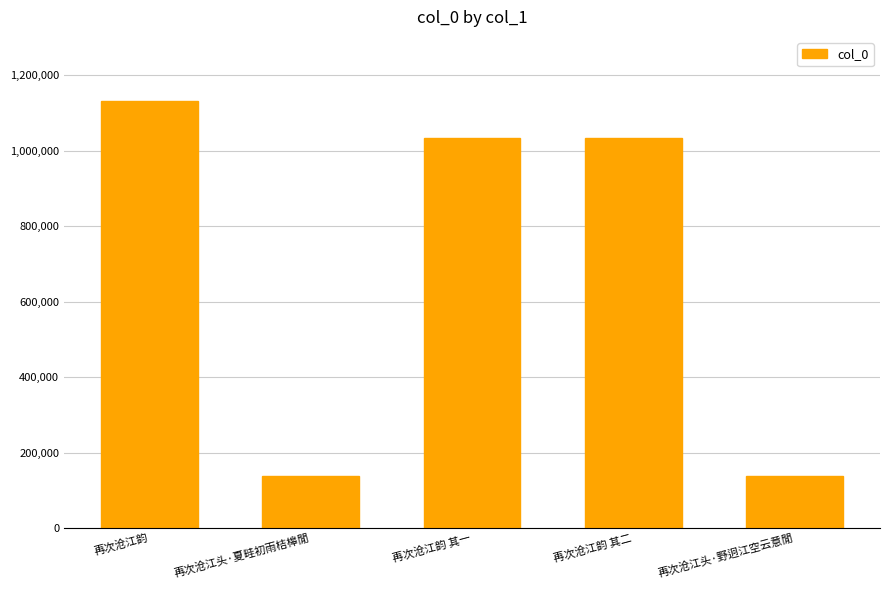

What is the average value?

696214